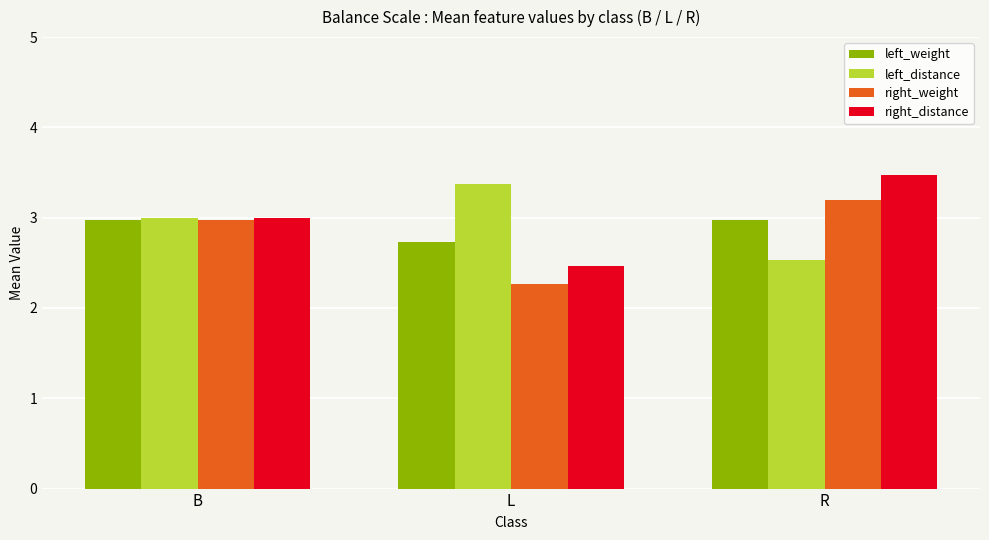

Which series has the largest range (max minus min)?

right_distance